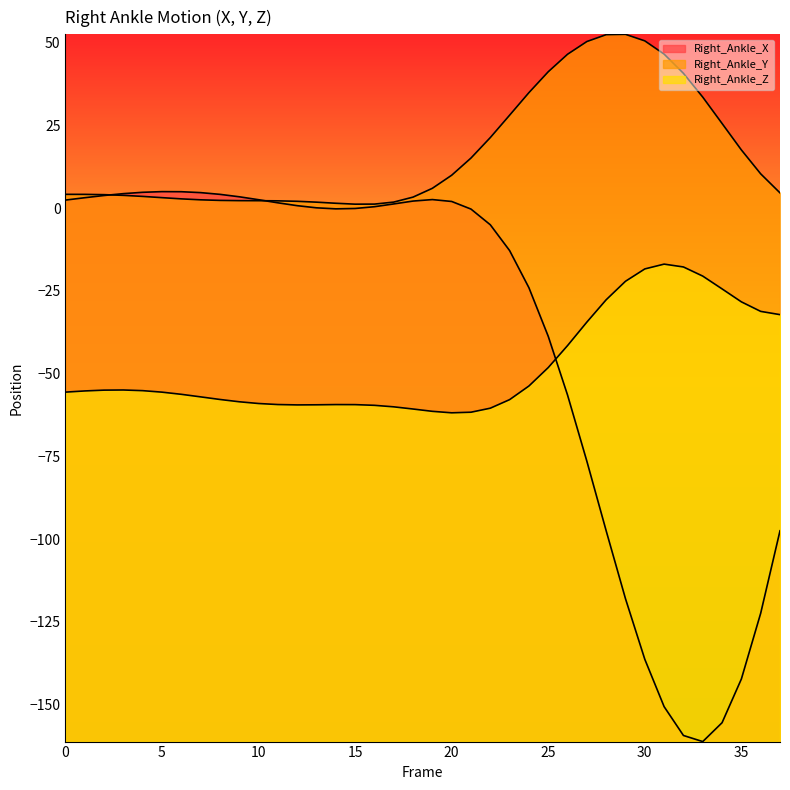

The value of Right_Ankle_Z at 0 is -25.9. True or false?

False